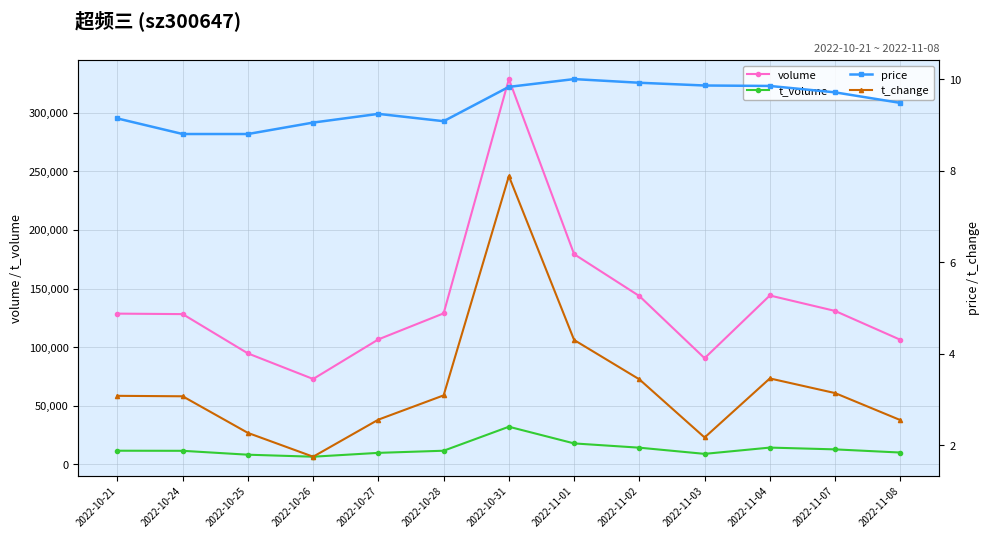

What is the label of the 11th point from the right?

2022-10-25